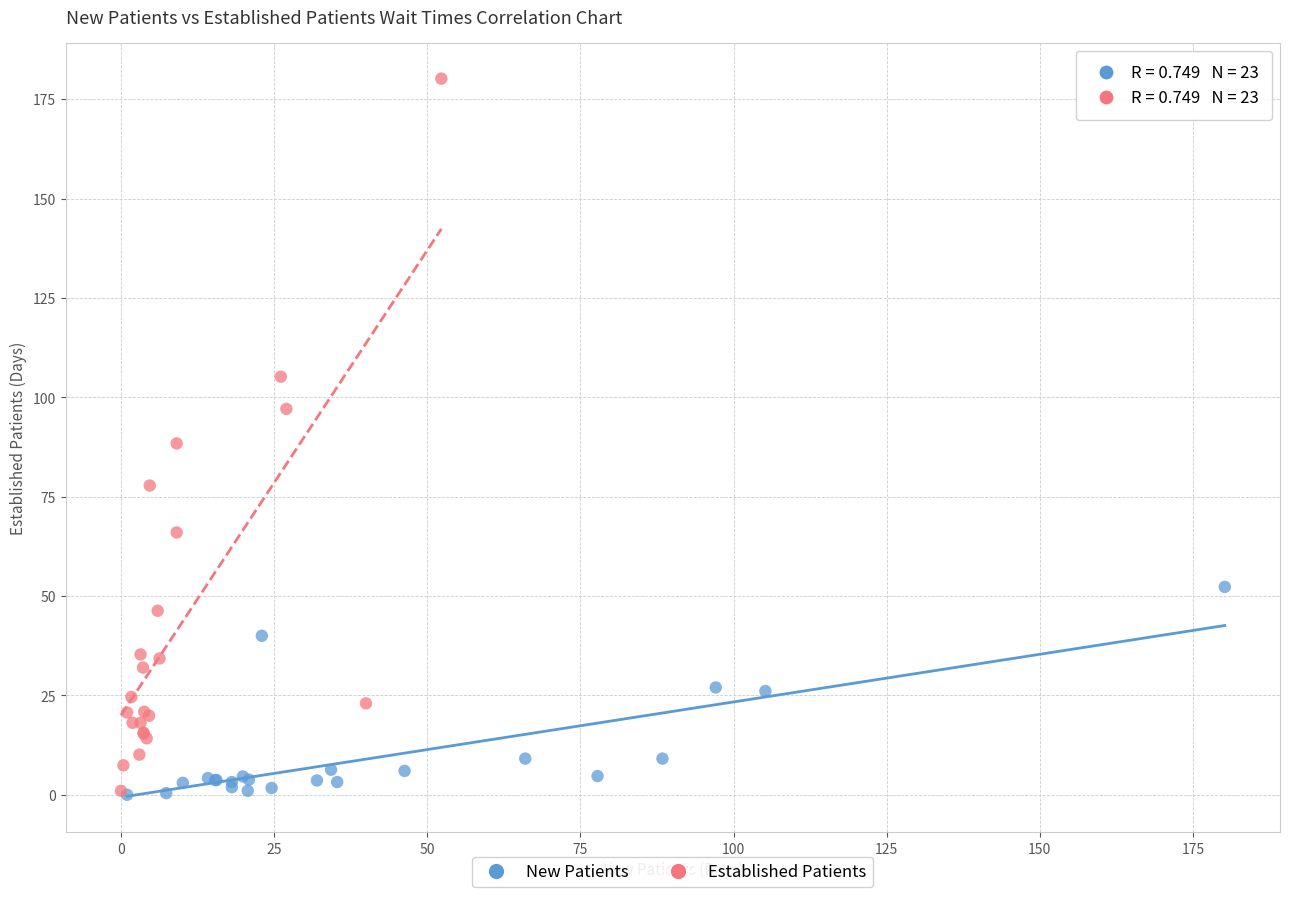

Which series has the widest spread of Y values?

Established Patients